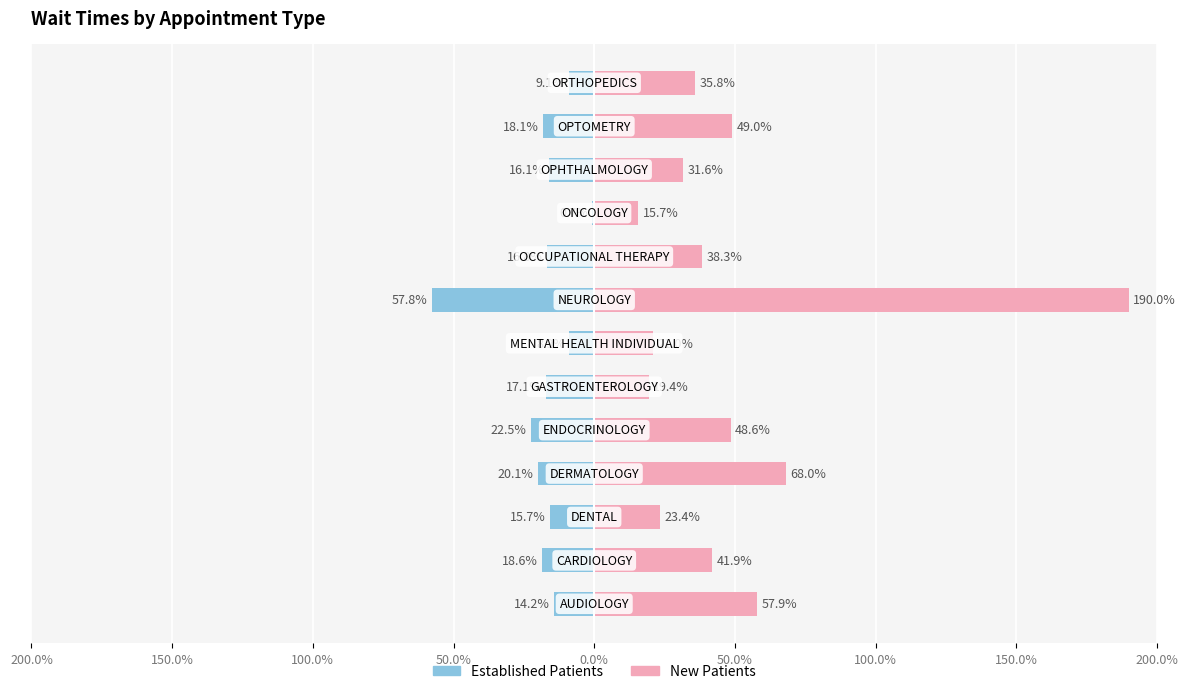

List the series in order of their overall mean, highest first.

New Patients, Established Patients